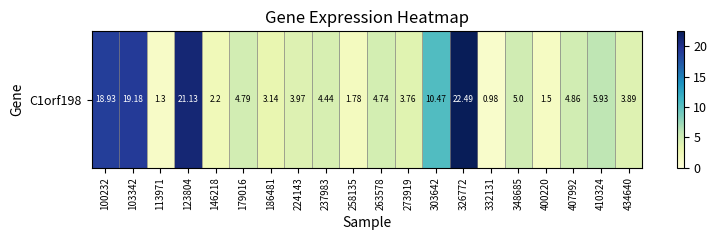

What is the difference between the values at 103342 and 263578?

14.4